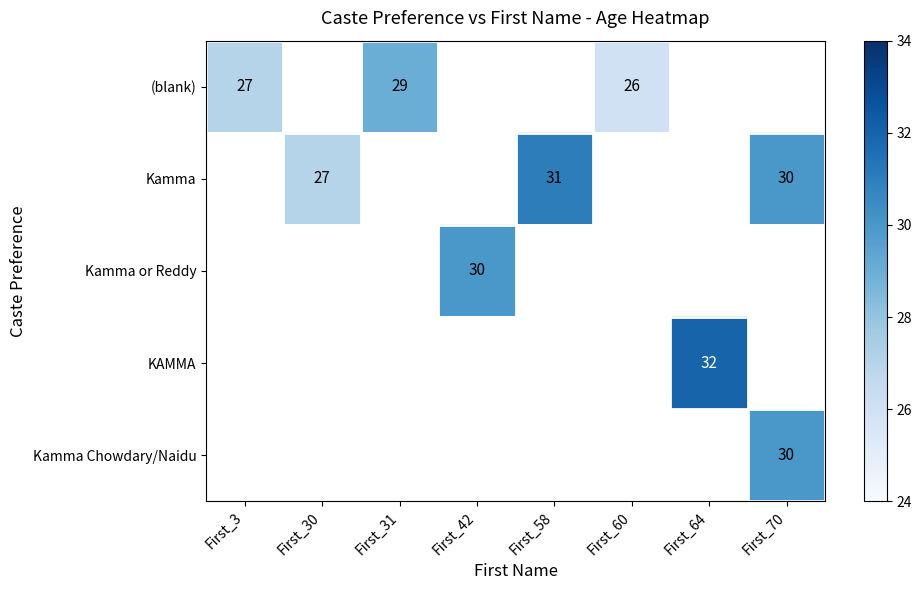

True or false: Kamma has a value of 18 at First_30.

False